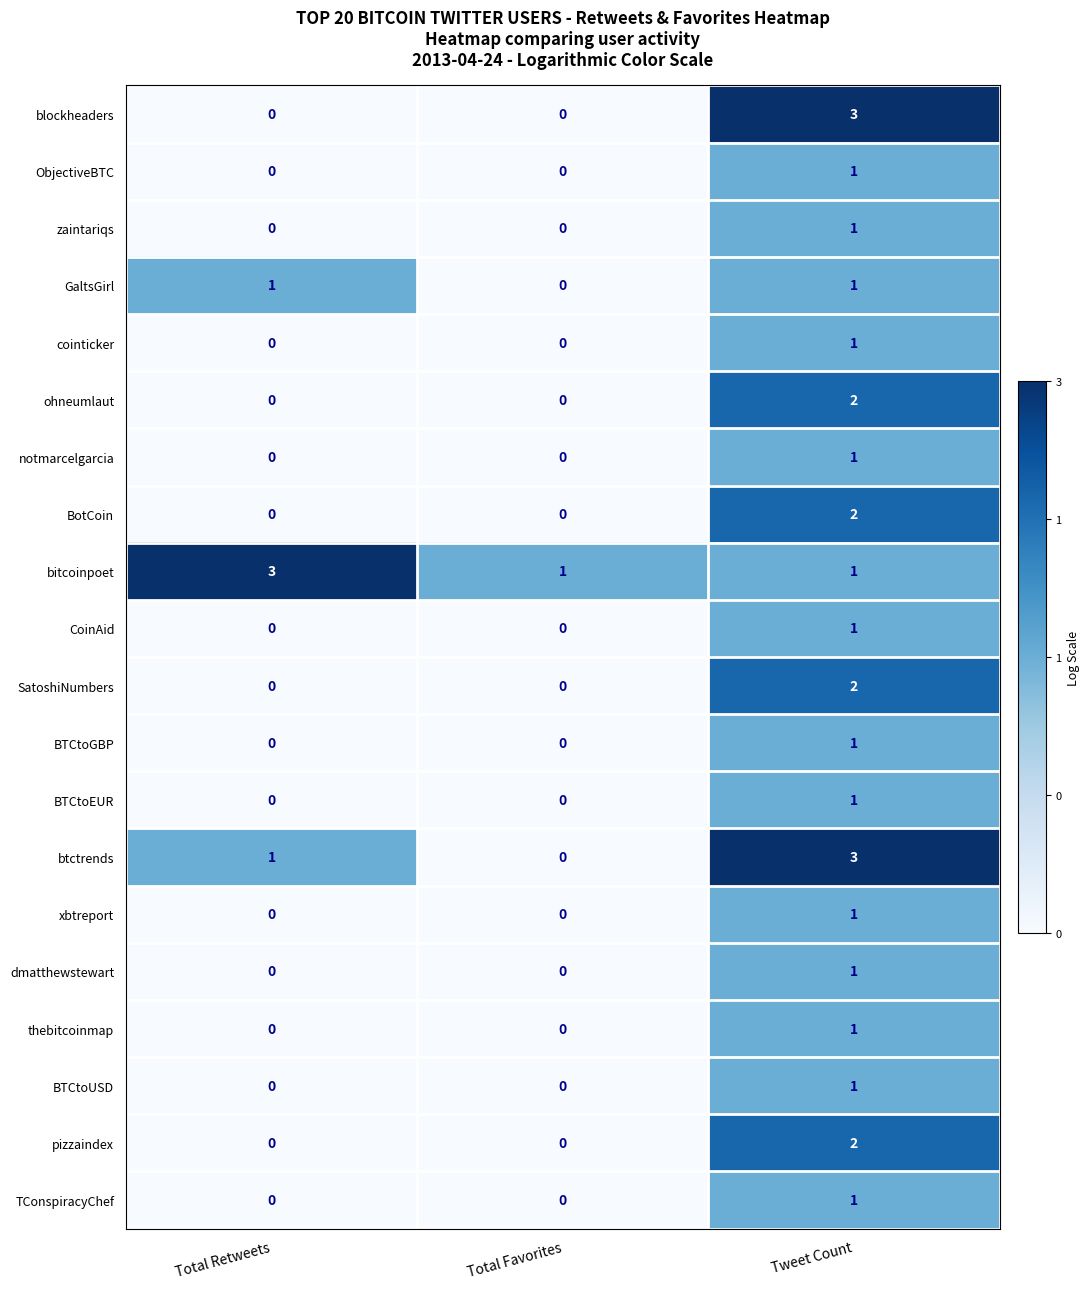

Which series changed the most between Total Retweets and Total Favorites?

bitcoinpoet